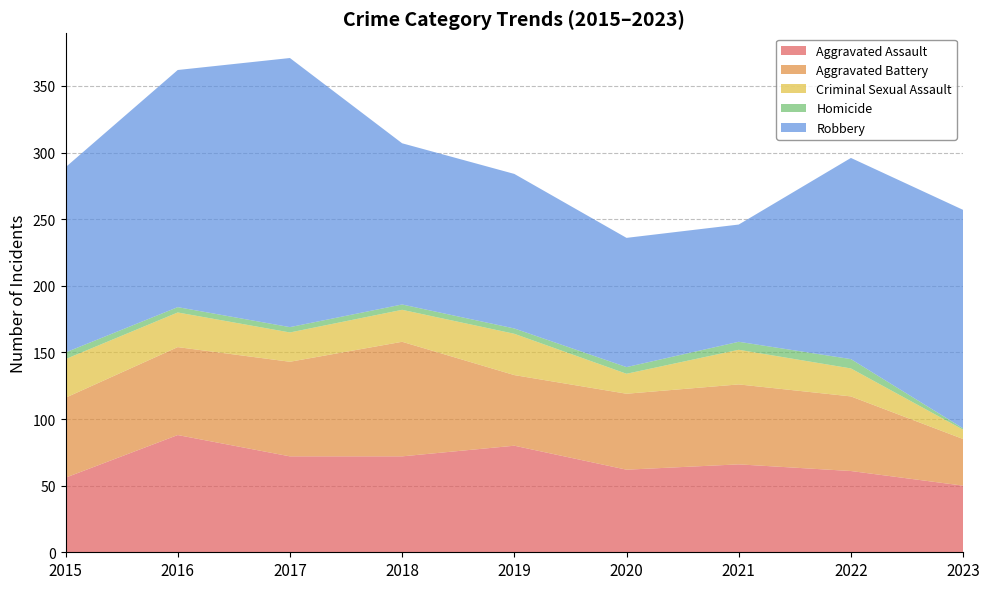

Reading right to left, list all the values displayed in this chart.

Aggravated Assault: 50	61	66	62	80	72	72	88	56
Aggravated Battery: 35	56	60	57	53	86	71	66	60
Criminal Sexual Assault: 7	21	26	15	31	24	22	26	29
Homicide: 1	7	6	5	4	4	4	4	5
Robbery: 164	151	88	97	116	121	202	178	139